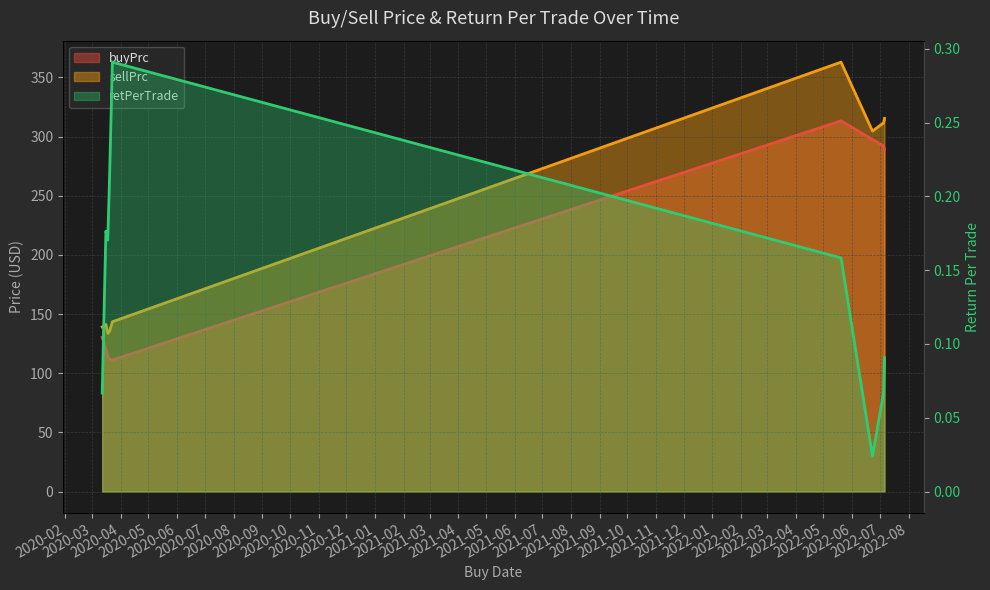

The retPerTrade series shows 0.2 at 2020-03-18. True or false?

True